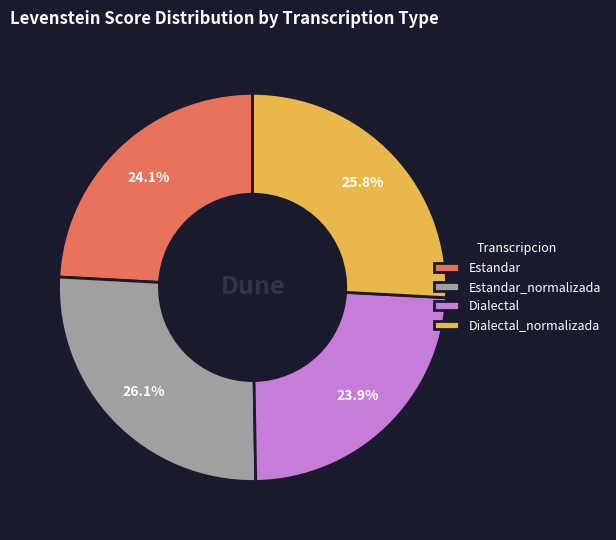

What percentage is NOT represented by Estandar?

75.9%